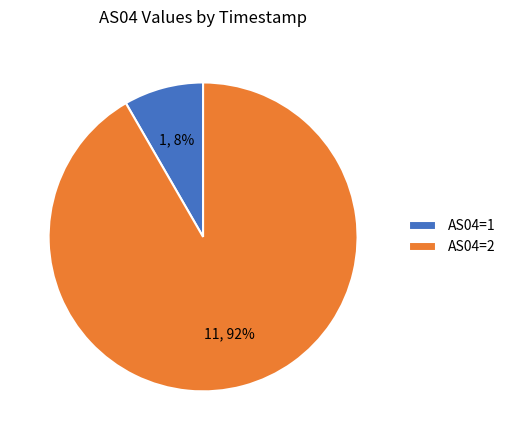

To the nearest percent, what percentage of the pie is AS04=1?

8%